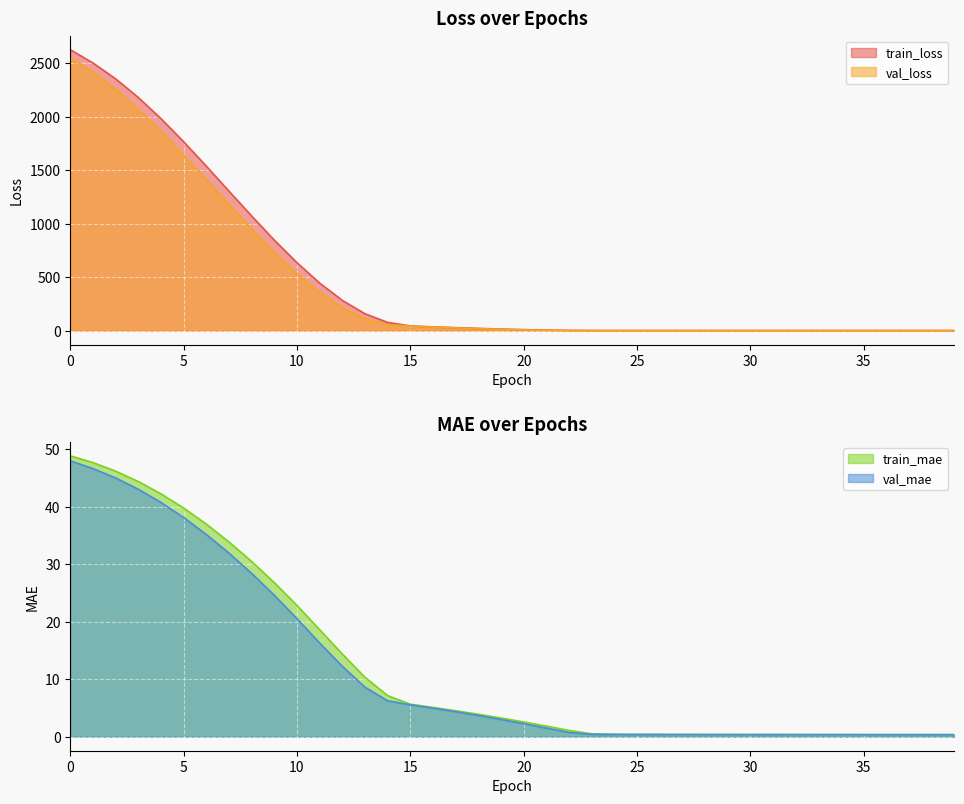

At 39, list the series in order from smallest to largest.

train_loss, val_loss, train_mae, val_mae